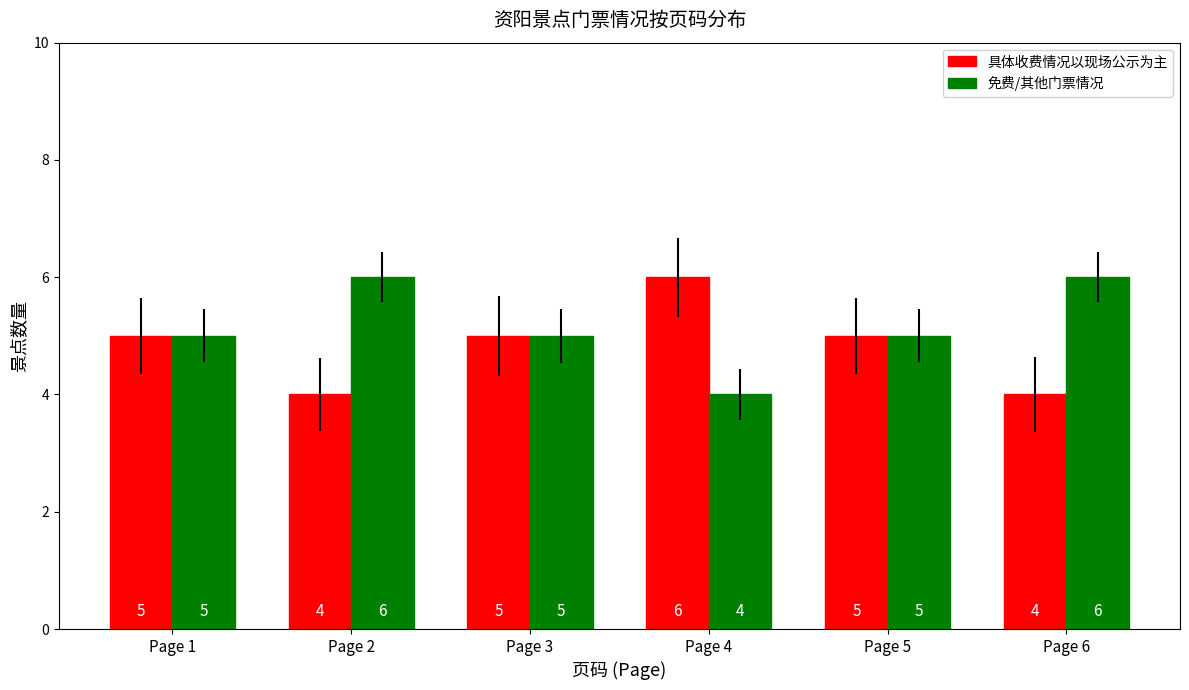

True or false: 免费/其他门票情况 has a value of 5 at Page 1.

True